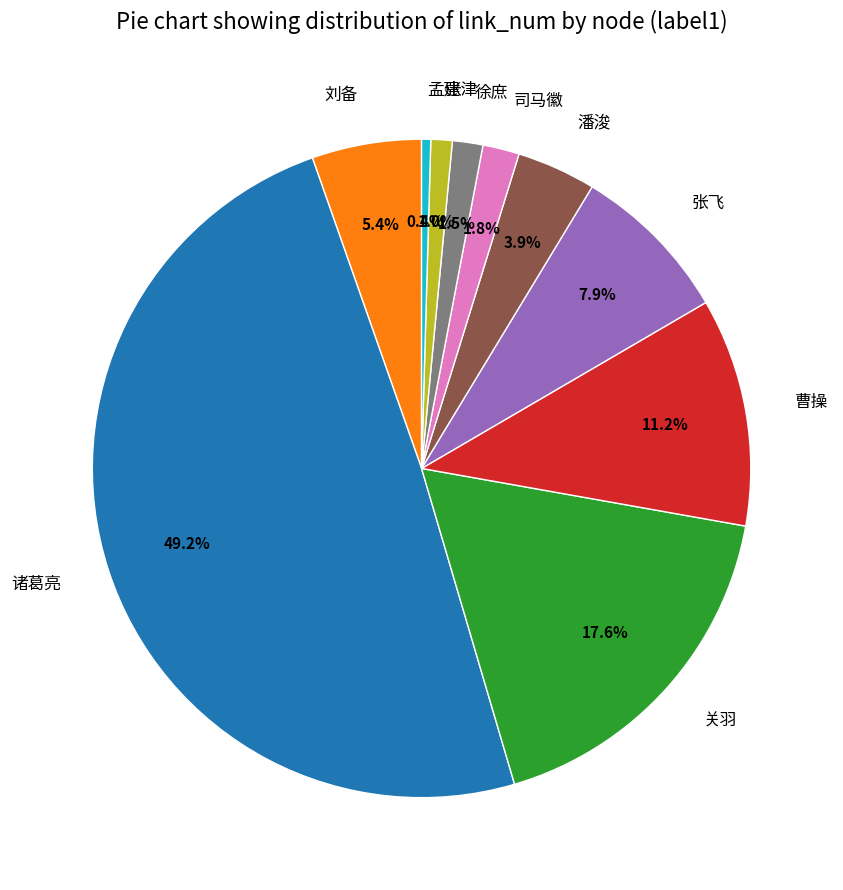

Between 张津 and 刘备, which is larger?

刘备